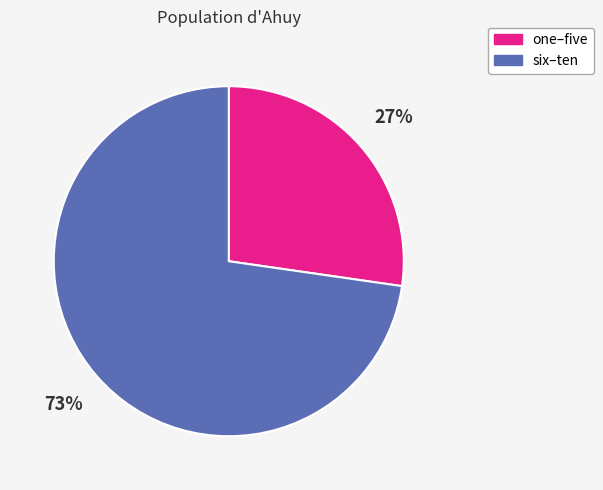

Is there a majority slice in this chart?

Yes